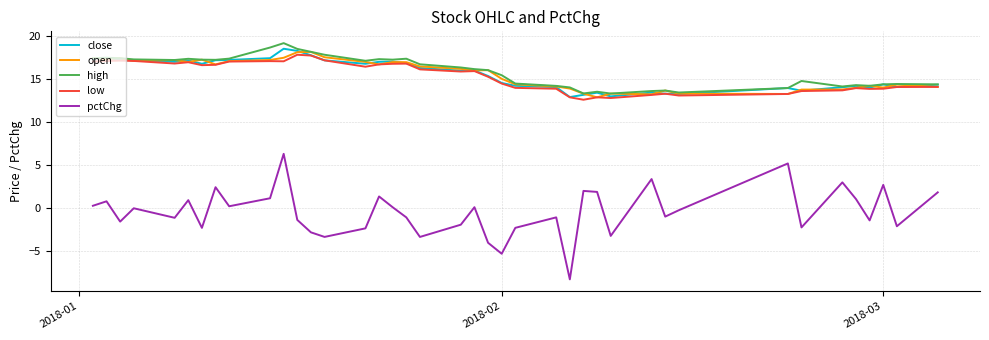

What is the minimum value for low?

12.6